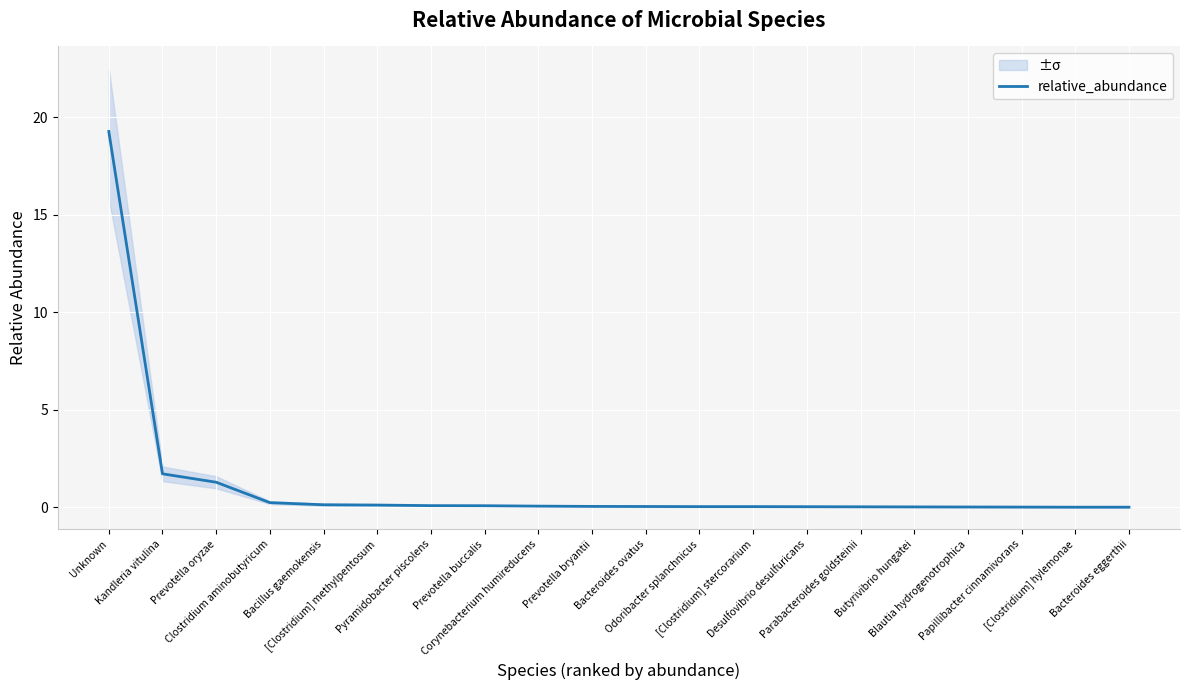

How many data points does each series have?

20